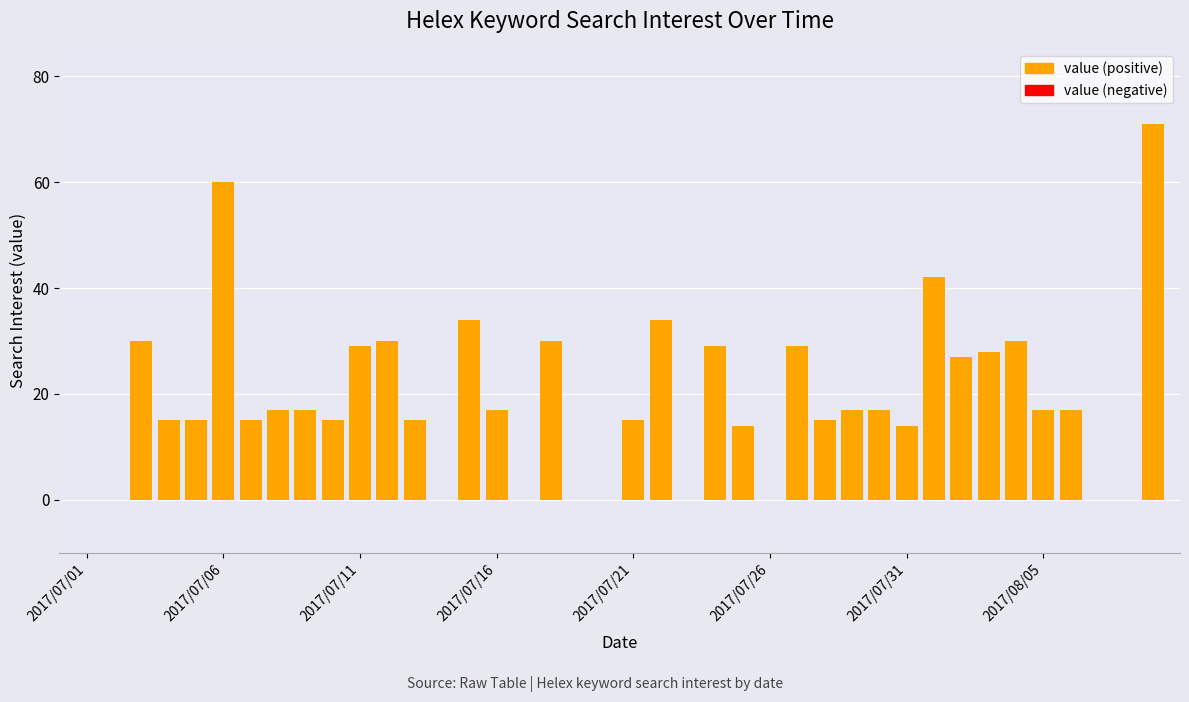

What is the greatest value displayed?

71